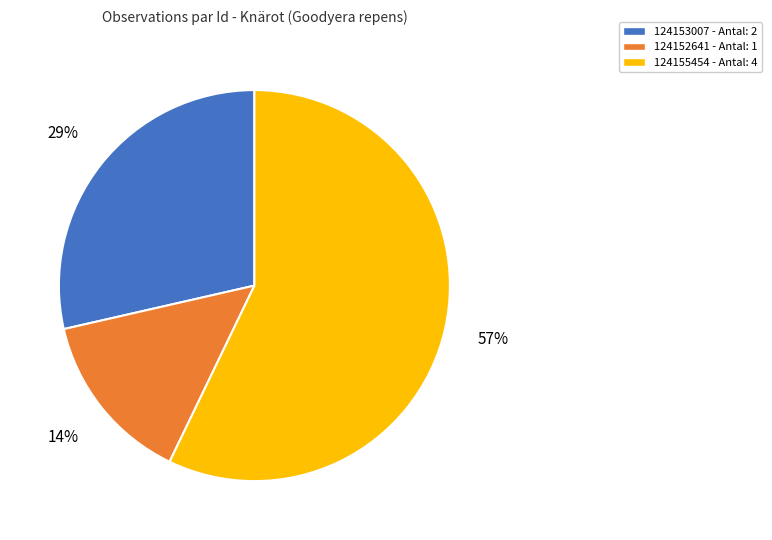

Does 124155454 represent more than half of the total?

Yes